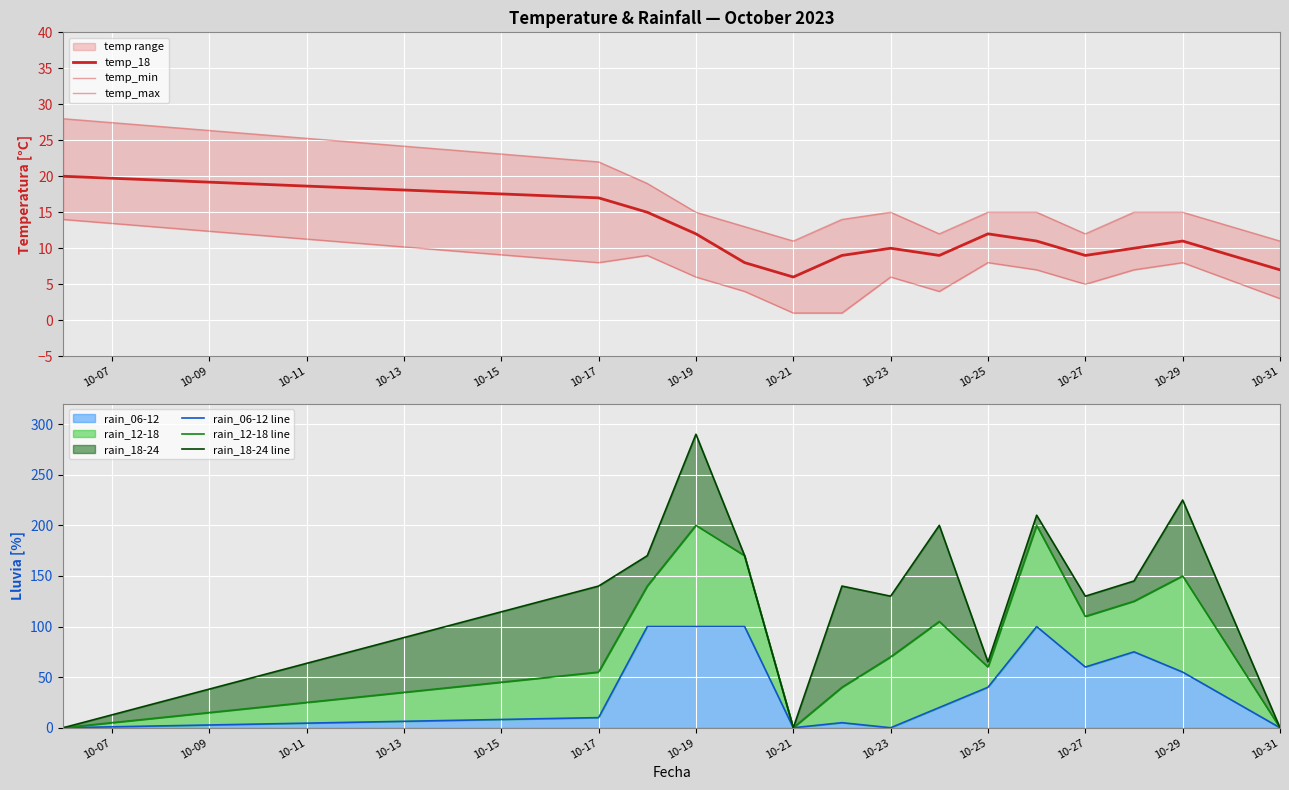

The value of temp_18 at 10-21 is 6. True or false?

True